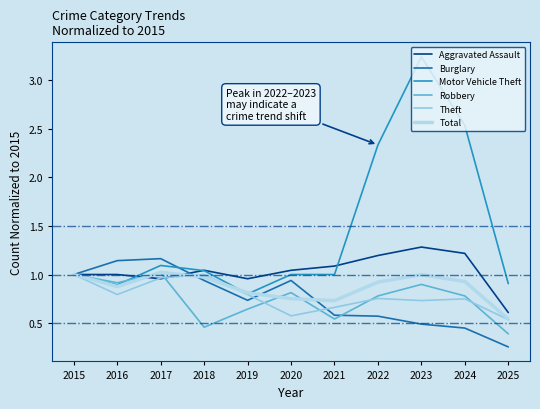

Does the chart display data point markers on the line(s)?

No